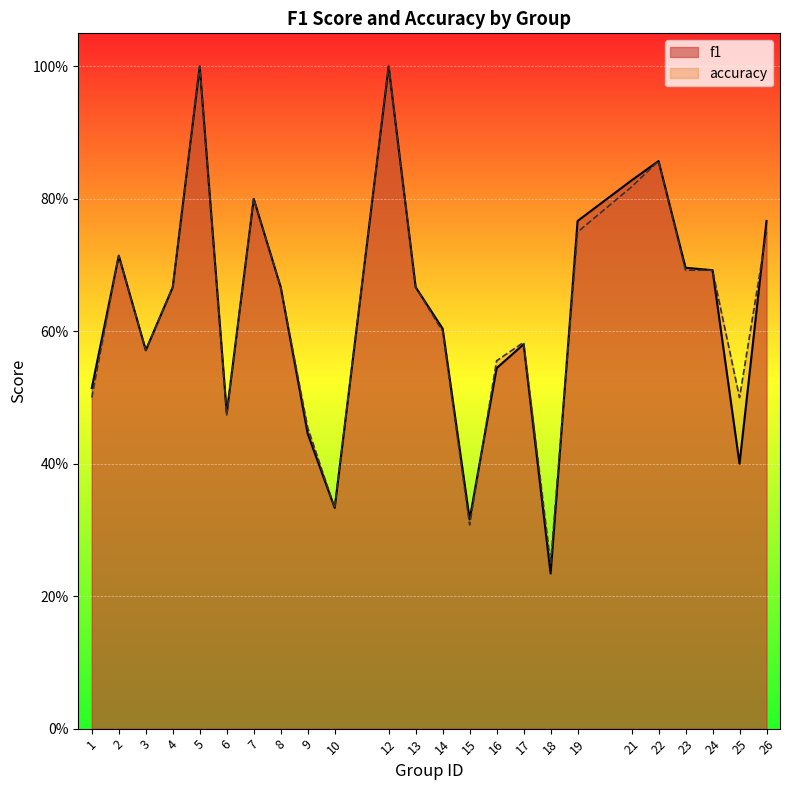

What is the maximum value for f1?

1.0